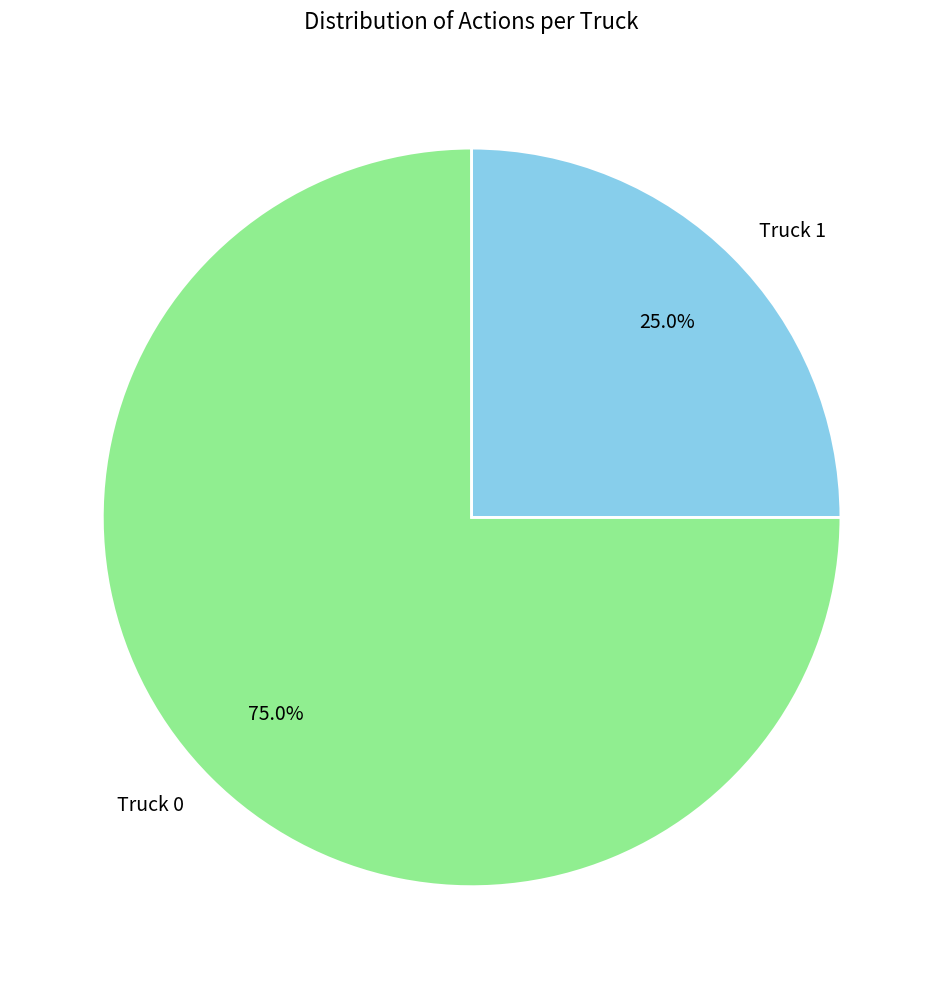

What percentage is NOT represented by Truck 0?

25.0%